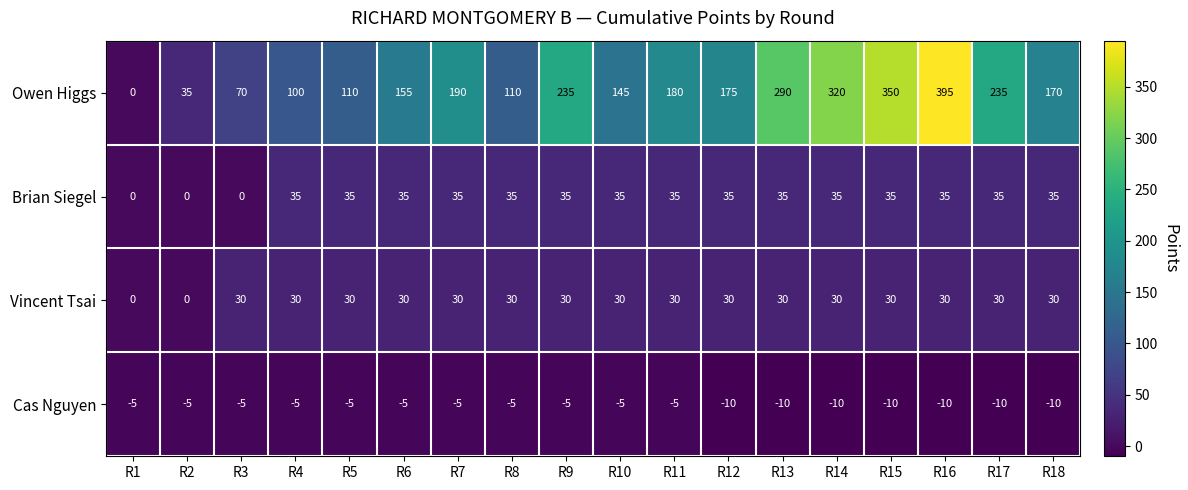

What is the spread (max minus min) of values at R17?

245